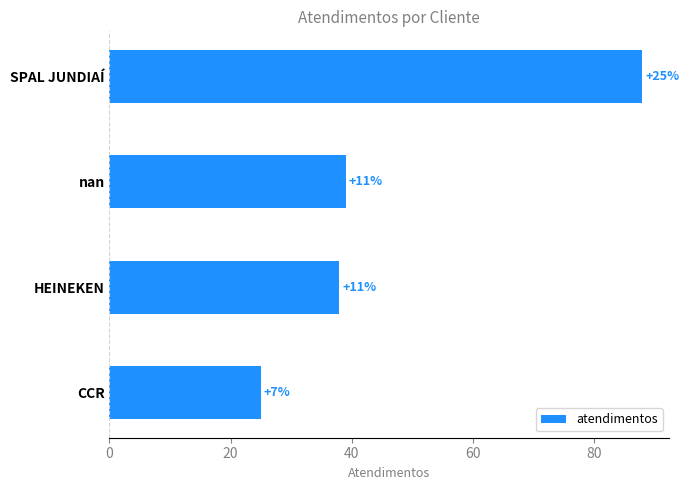

Does the chart contain any negative values?

No